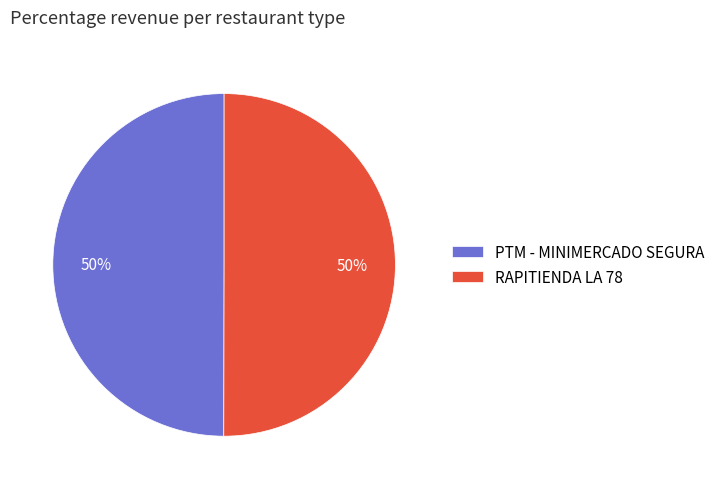

Is it true that PTM - MINIMERCADO SEGURA is 56% of the pie?

False